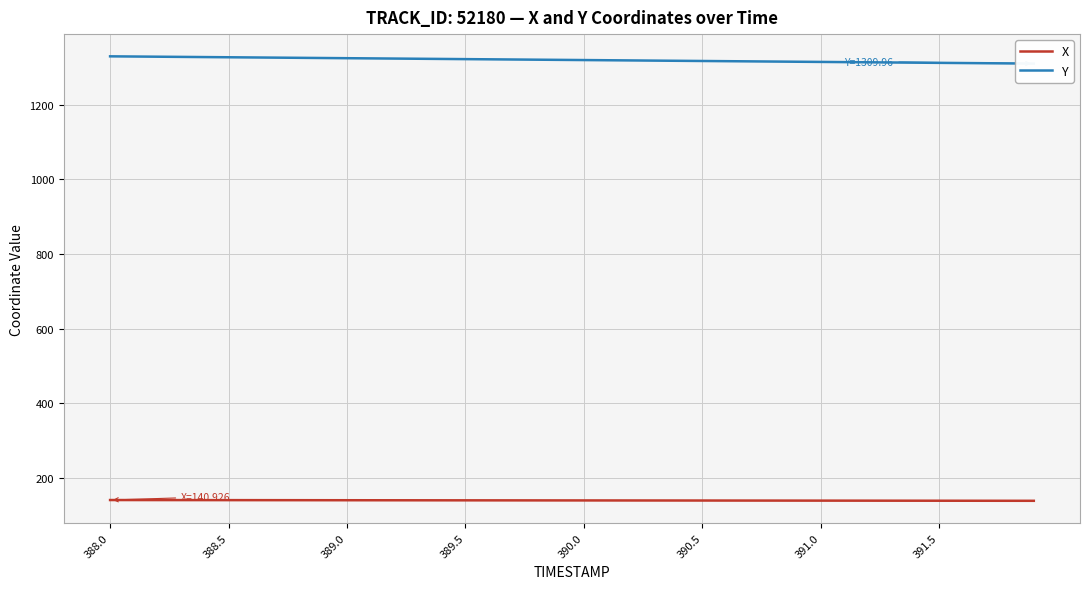

True or false: Y and X cross at least once.

False